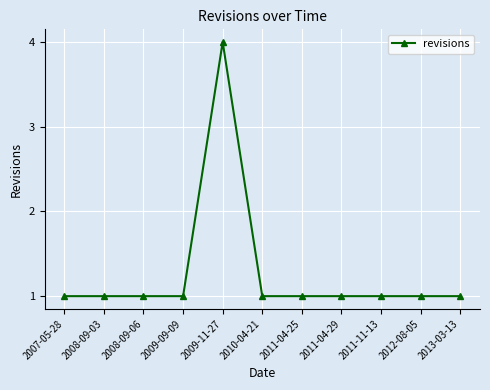

True or false: the data shows 2 at 2010-04-21.

False